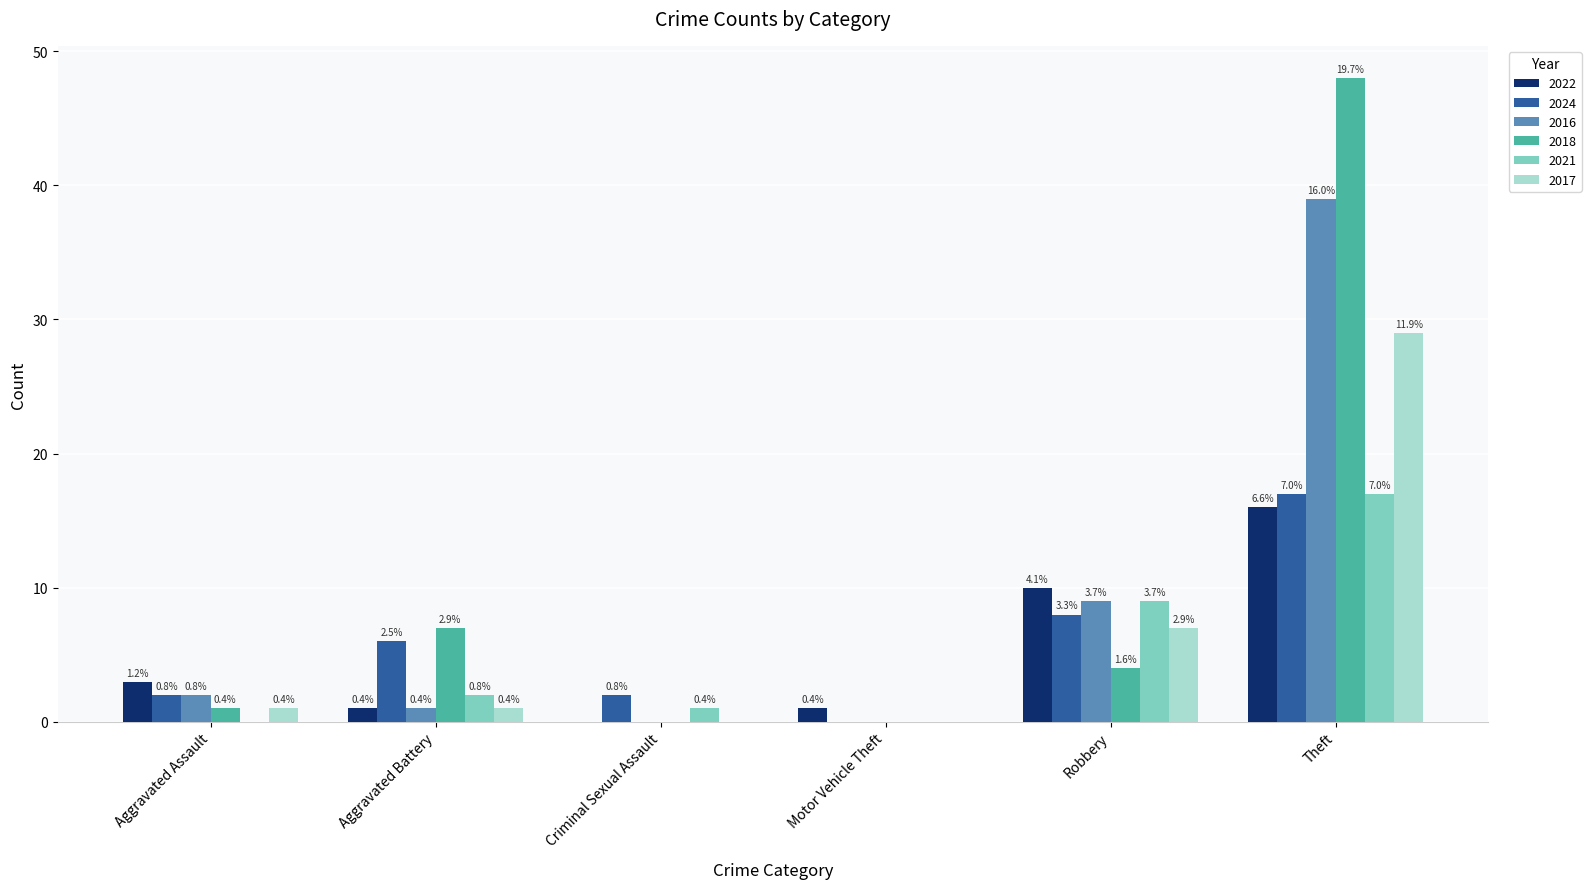

Reading left to right, what are all the values shown in this chart?

2022: Aggravated Assault=3	Aggravated Battery=1	Criminal Sexual Assault=0	Motor Vehicle Theft=1	Robbery=10	Theft=16
2024: Aggravated Assault=2	Aggravated Battery=6	Criminal Sexual Assault=2	Motor Vehicle Theft=0	Robbery=8	Theft=17
2016: Aggravated Assault=2	Aggravated Battery=1	Criminal Sexual Assault=0	Motor Vehicle Theft=0	Robbery=9	Theft=39
2018: Aggravated Assault=1	Aggravated Battery=7	Criminal Sexual Assault=0	Motor Vehicle Theft=0	Robbery=4	Theft=48
2021: Aggravated Assault=0	Aggravated Battery=2	Criminal Sexual Assault=1	Motor Vehicle Theft=0	Robbery=9	Theft=17
2017: Aggravated Assault=1	Aggravated Battery=1	Criminal Sexual Assault=0	Motor Vehicle Theft=0	Robbery=7	Theft=29